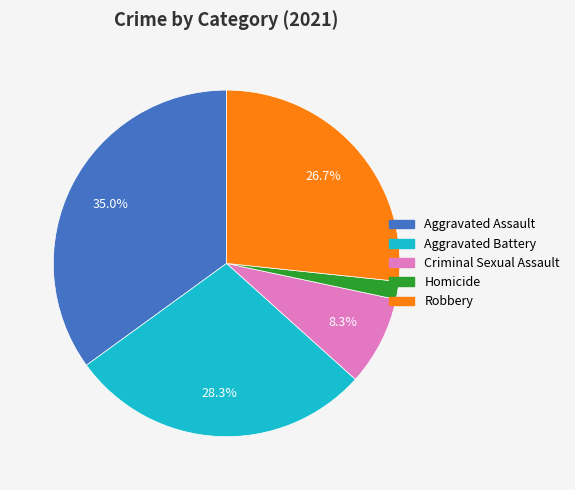

What percentage is the Criminal Sexual Assault slice, to the nearest percent?

8%